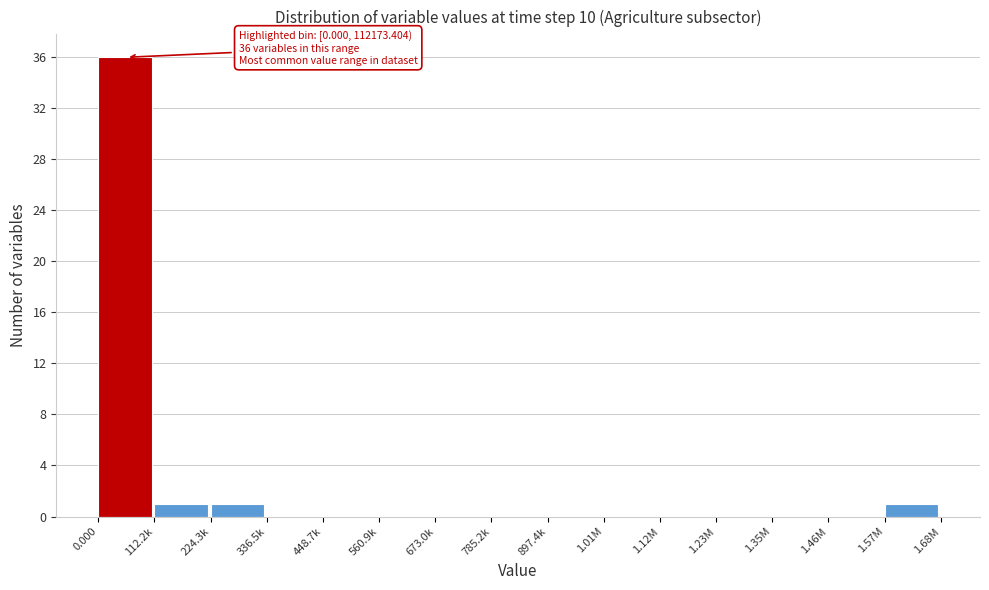

Reading left to right, extract all data points from this chart.

0.000=36	112.2k=1	224.3k=1	336.5k=0	448.7k=0	560.9k=0	673.0k=0	785.2k=0	897.4k=0	1.01M=0	1.12M=0	1.23M=0	1.35M=0	1.46M=0	1.57M=1